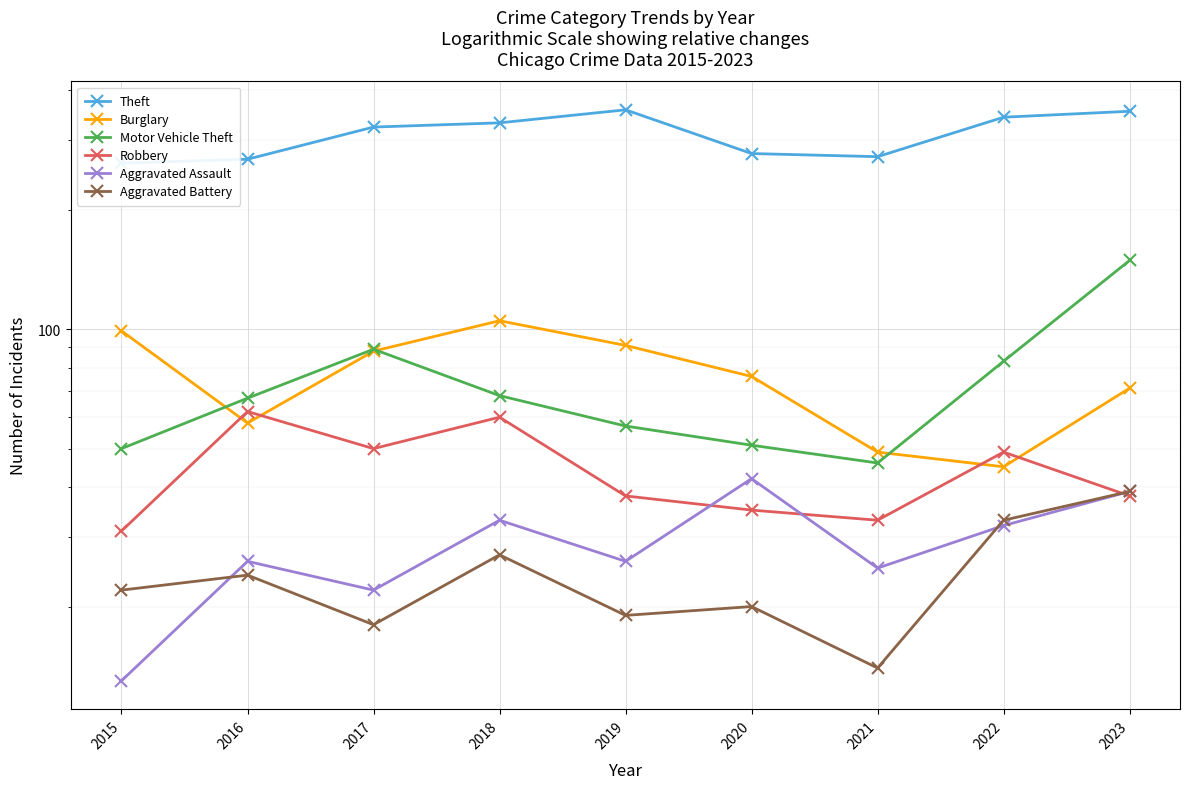

Which series changed the most between 2015 and 2018?

Theft